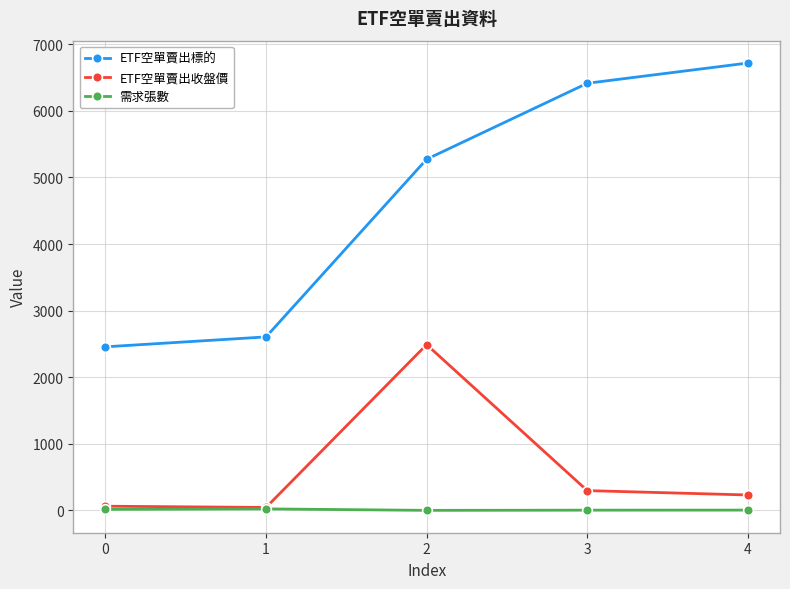

How many lines are shown in the chart?

3